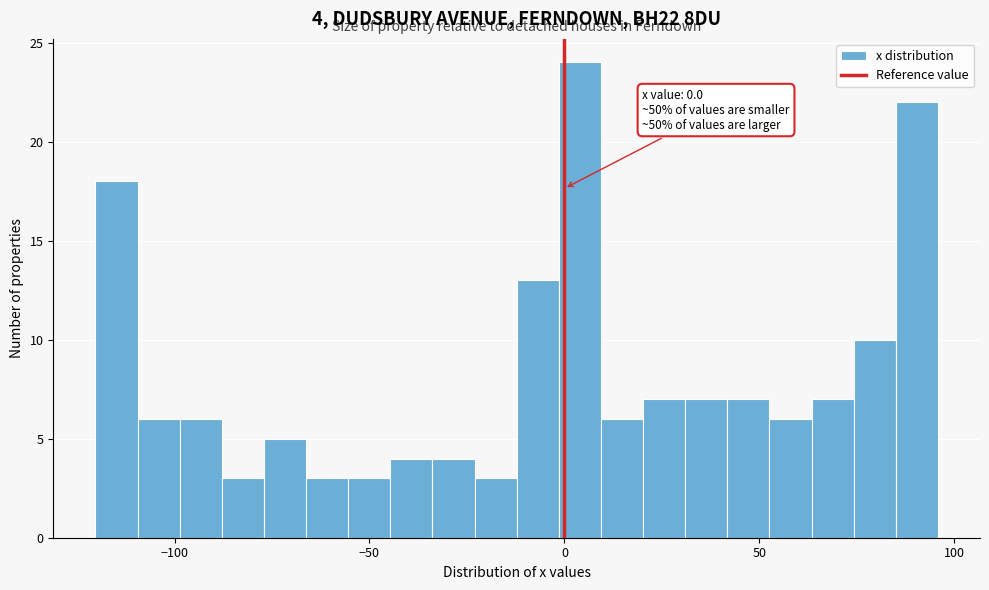

Read against the x-axis, roughly where is the centre of the tallest bar?

5